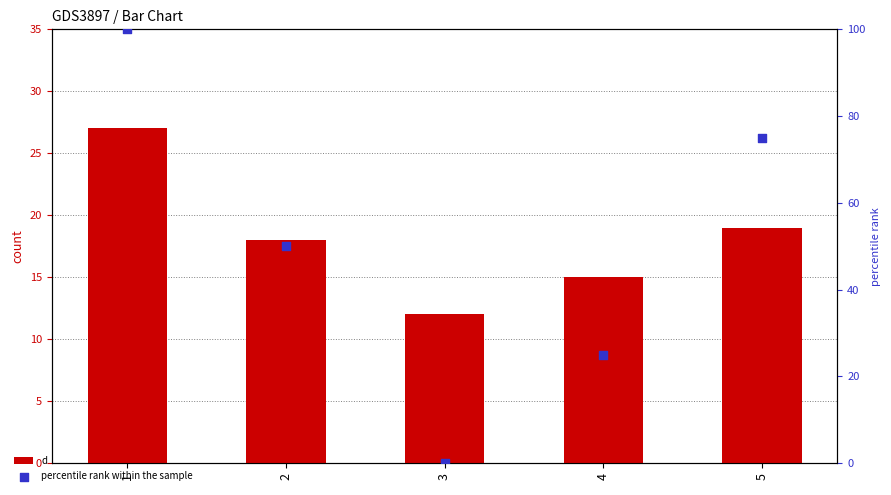

Which series contains the highest Y value?

percentile rank within the sample